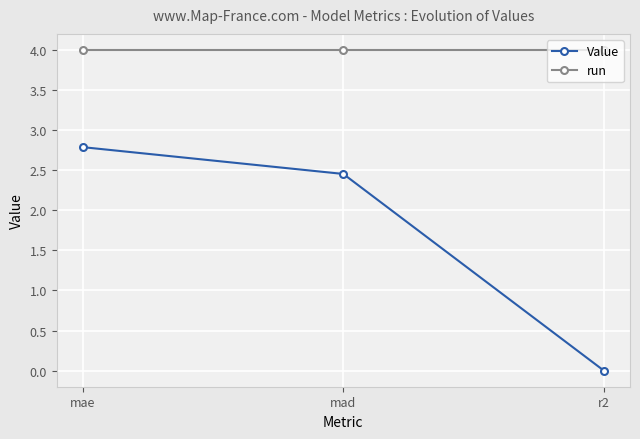

Which series has the largest total across all categories?

run